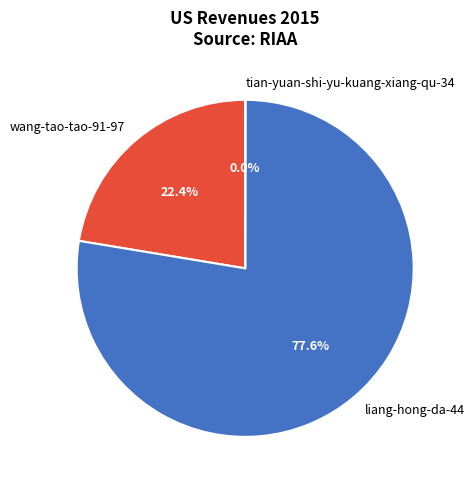

How much of the chart is everything except liang-hong-da-44?

22.4%